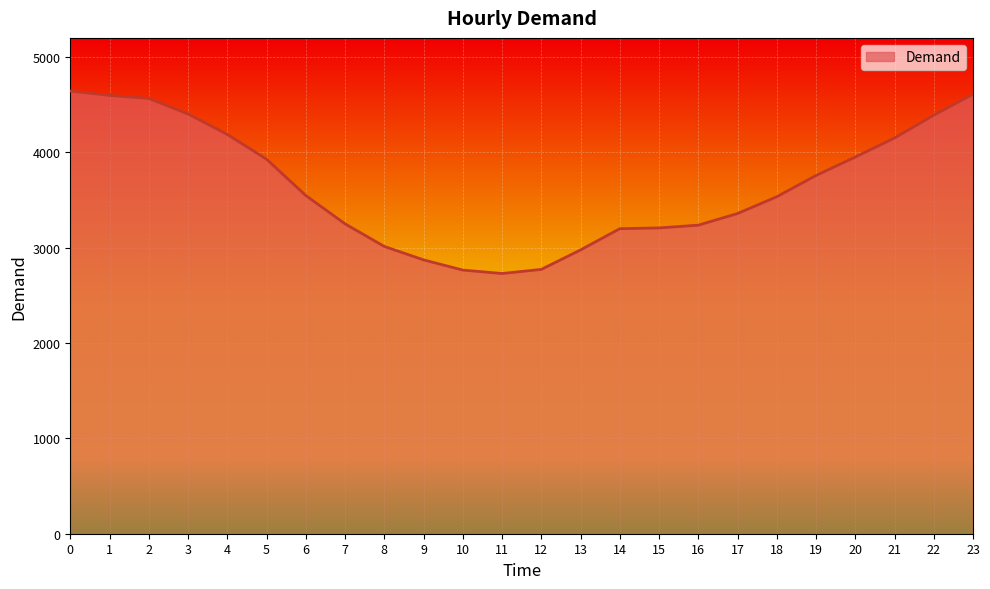

What is the difference between the maximum and minimum values?

1914